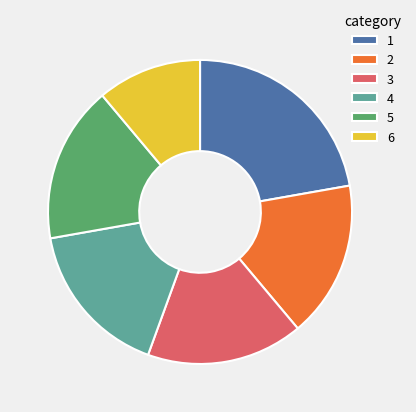

Is 2 the majority of the pie?

No